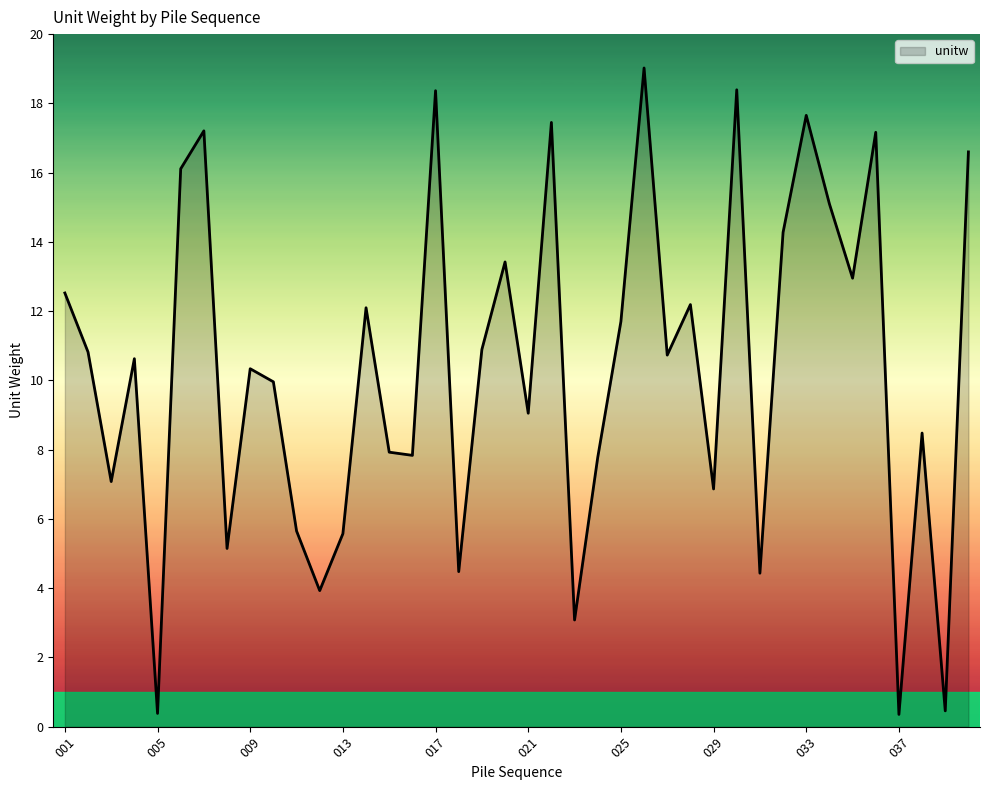

What is the difference between the maximum and minimum values?

18.7